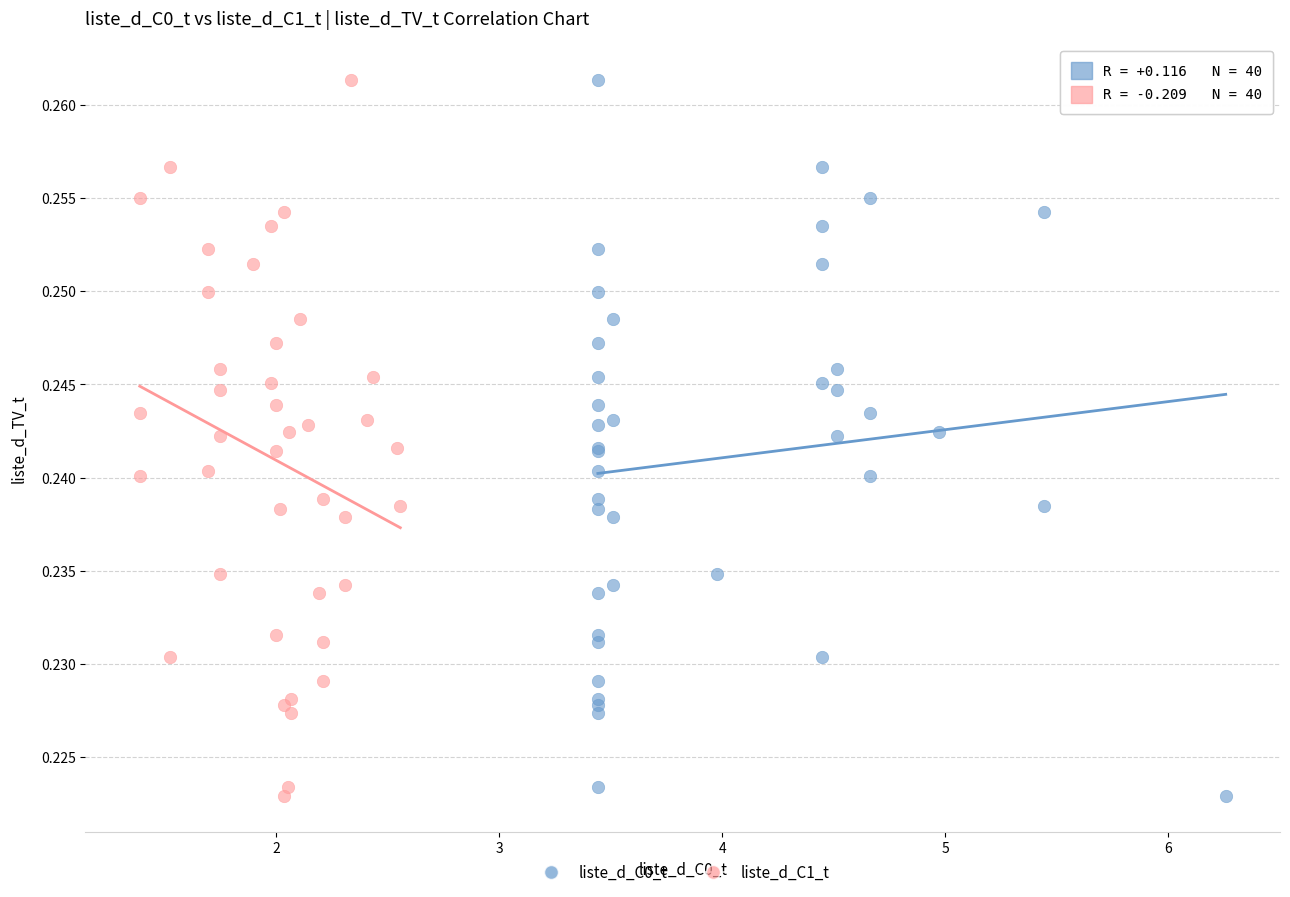

What are all the series names shown in the legend?

liste_d_C0_t, liste_d_C1_t